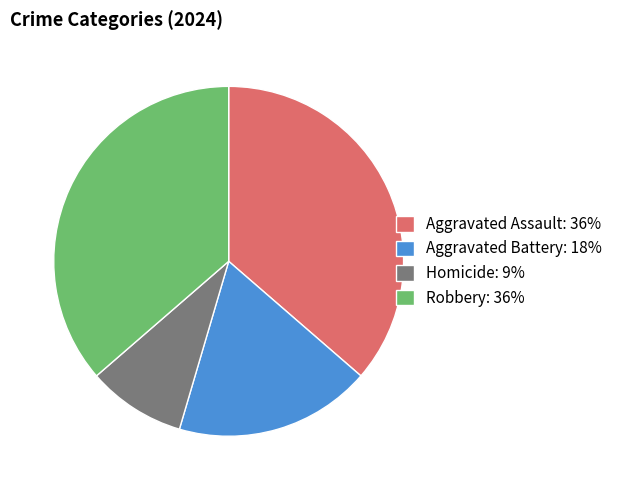

Does Aggravated Battery represent more than half of the total?

No